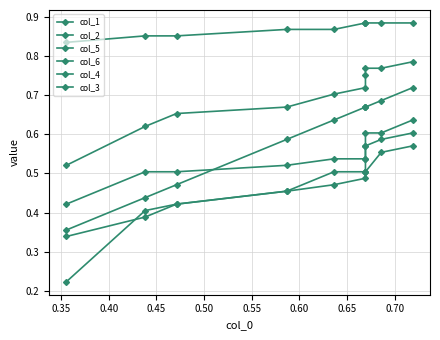

True or false: col_5 and col_3 cross at least once.

False